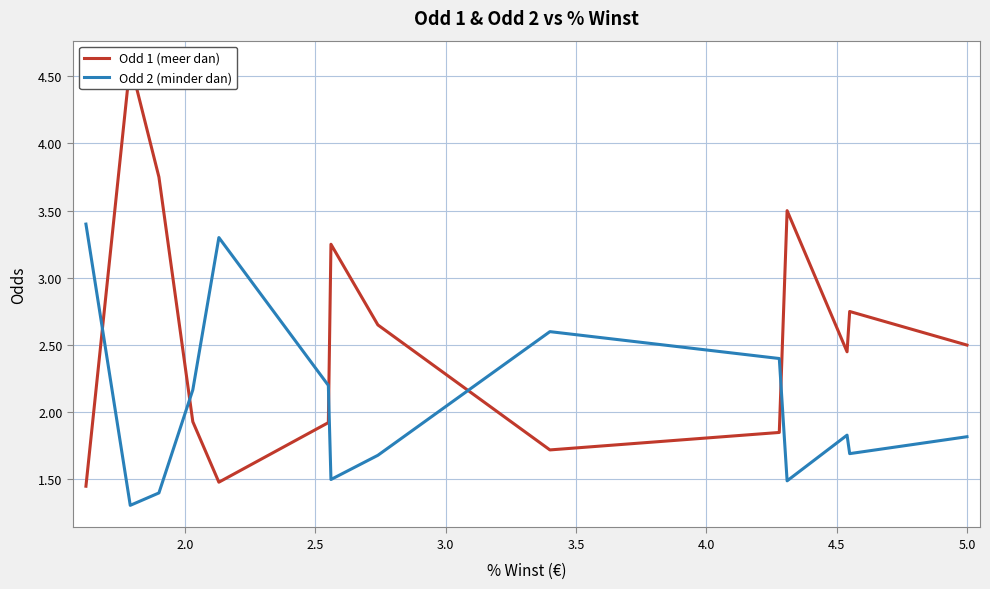

Which series has the widest spread of values?

Odd 1 (meer dan)